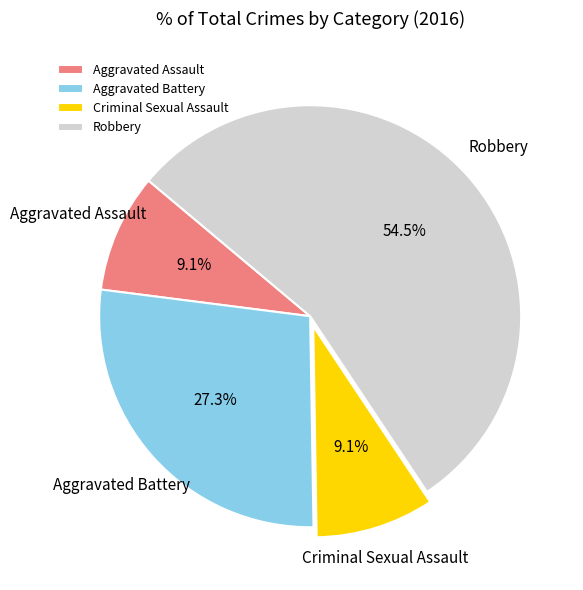

Count the number of slices in the pie.

4